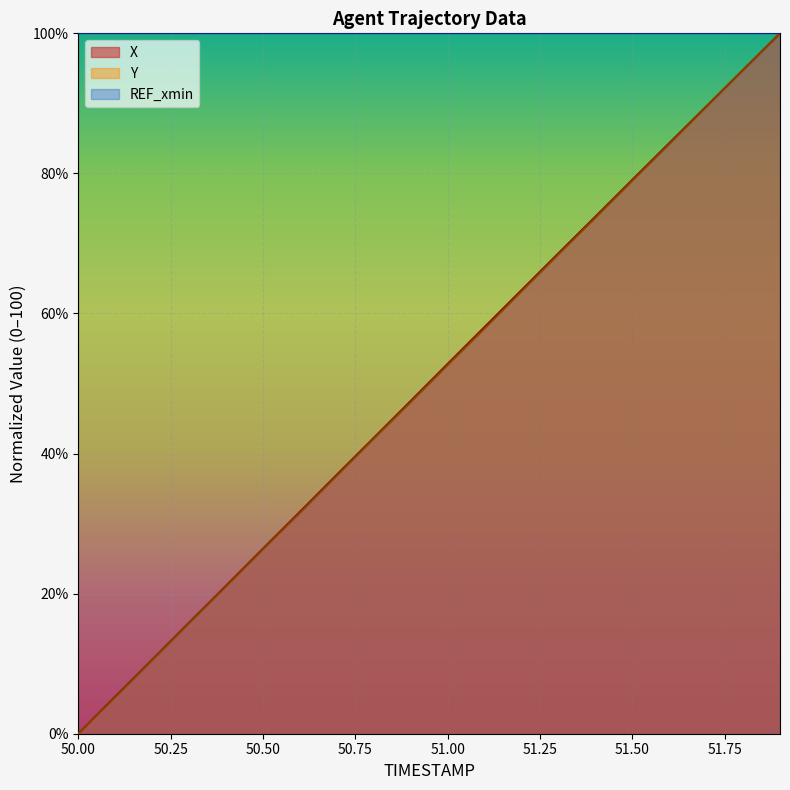

Which series has the largest total across all categories?

REF_xmin